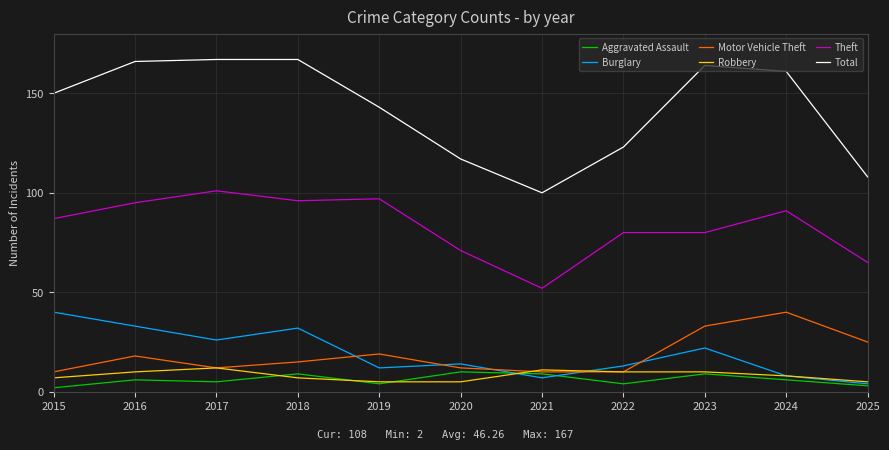

Rank the series at 2020 from highest to lowest value.

Total, Theft, Burglary, Motor Vehicle Theft, Aggravated Assault, Robbery